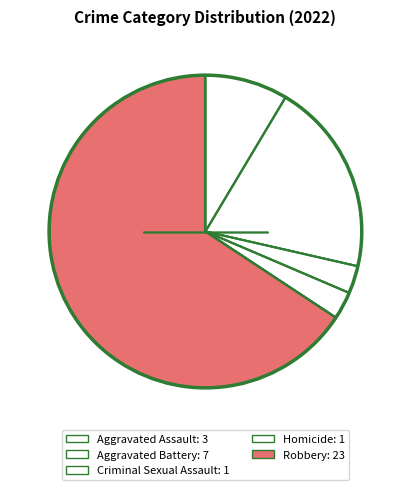

Does Criminal Sexual Assault account for over 50% of the chart?

No